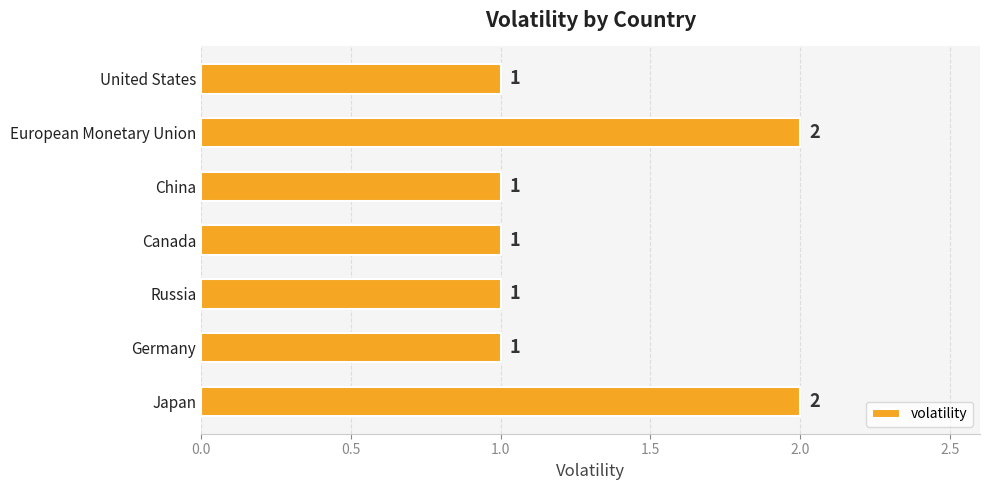

Count the values in the range 1 to 2.

7